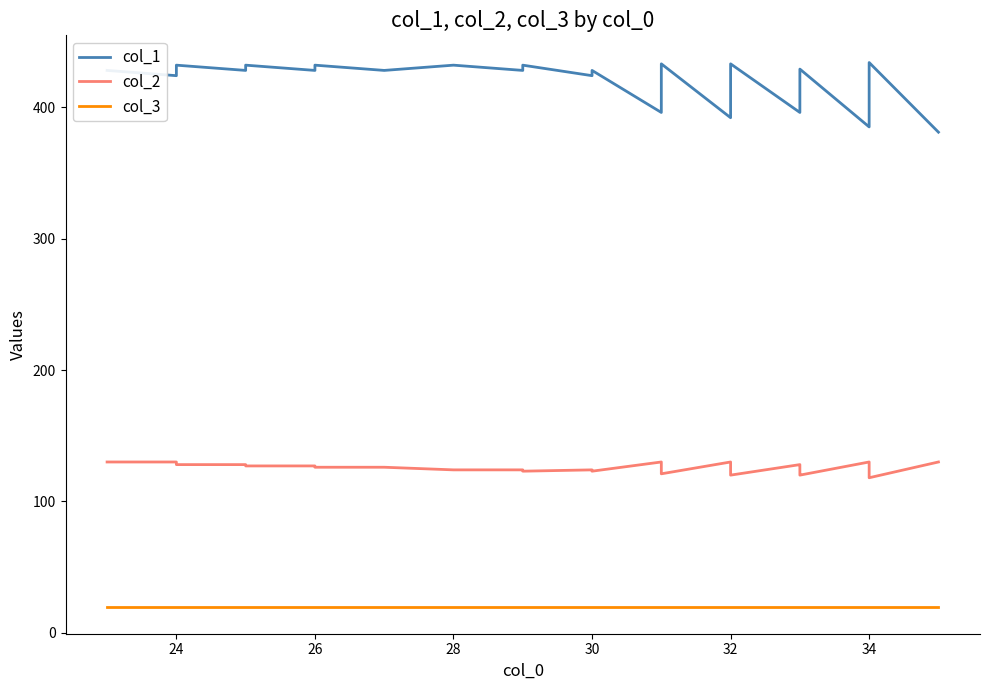

How many lines are shown in the chart?

3